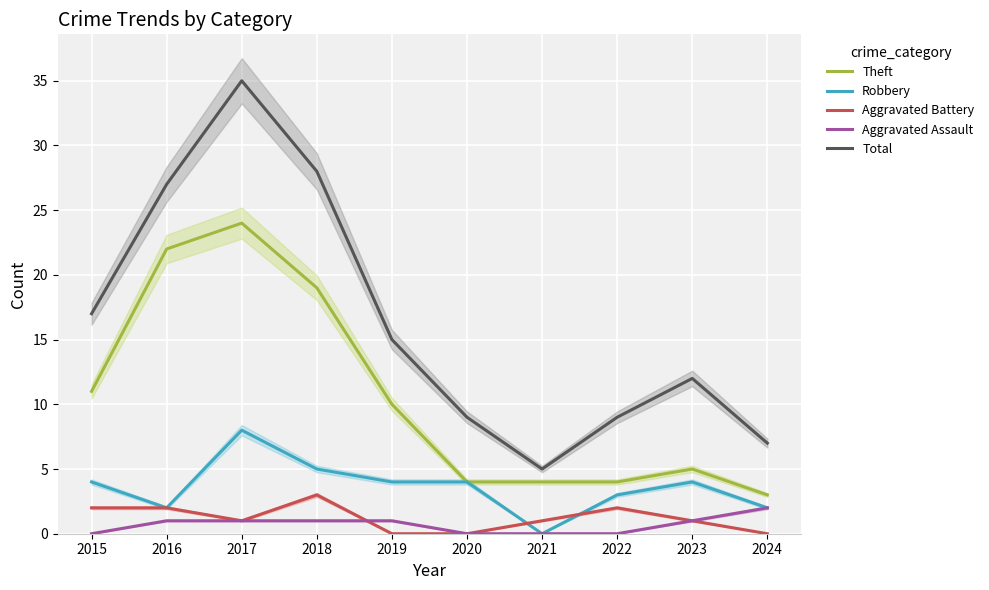

How many values in the Aggravated Assault series are below 1?

4